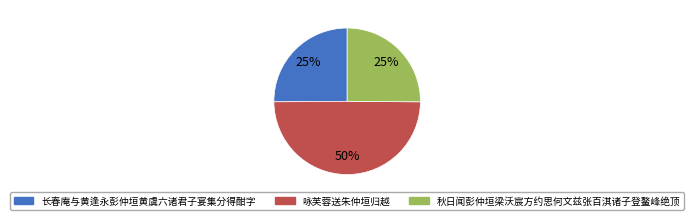

To the nearest percent, what is the average slice percentage?

33%